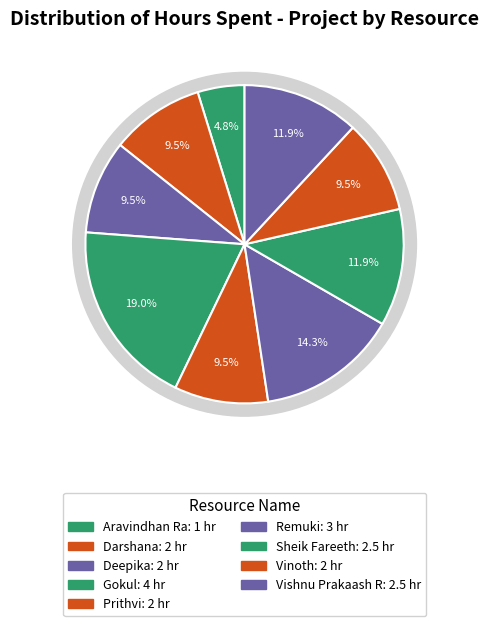

Which category has the biggest portion of the pie?

Gokul